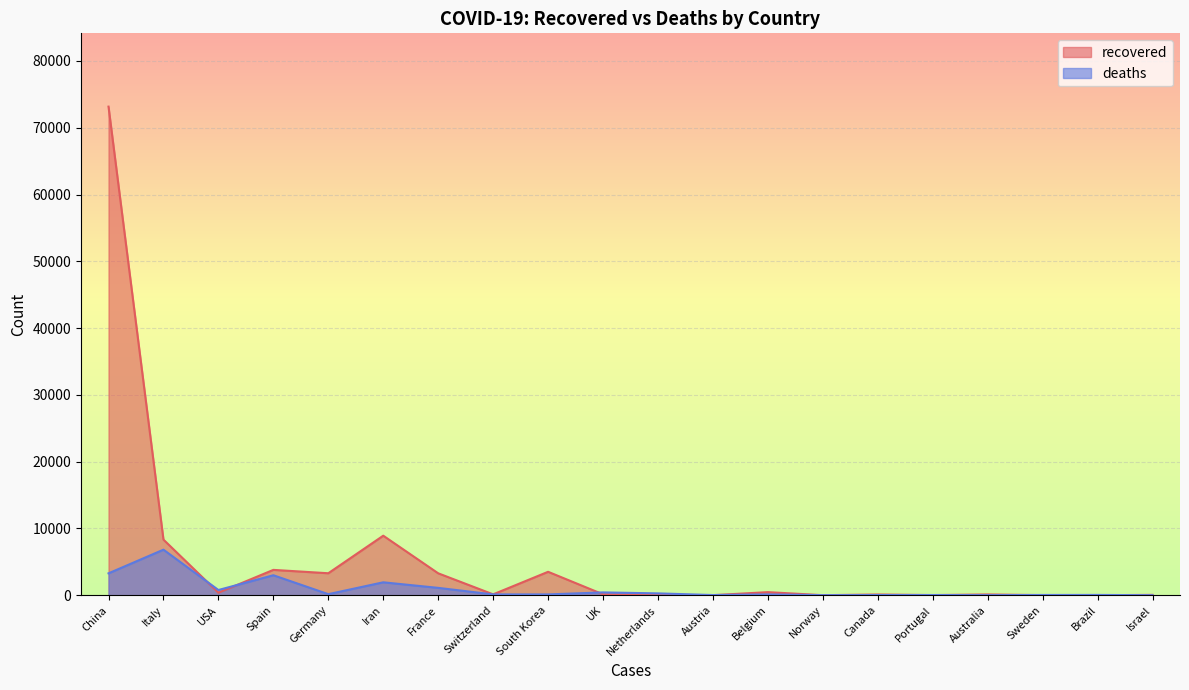

What position from the left is USA?

3